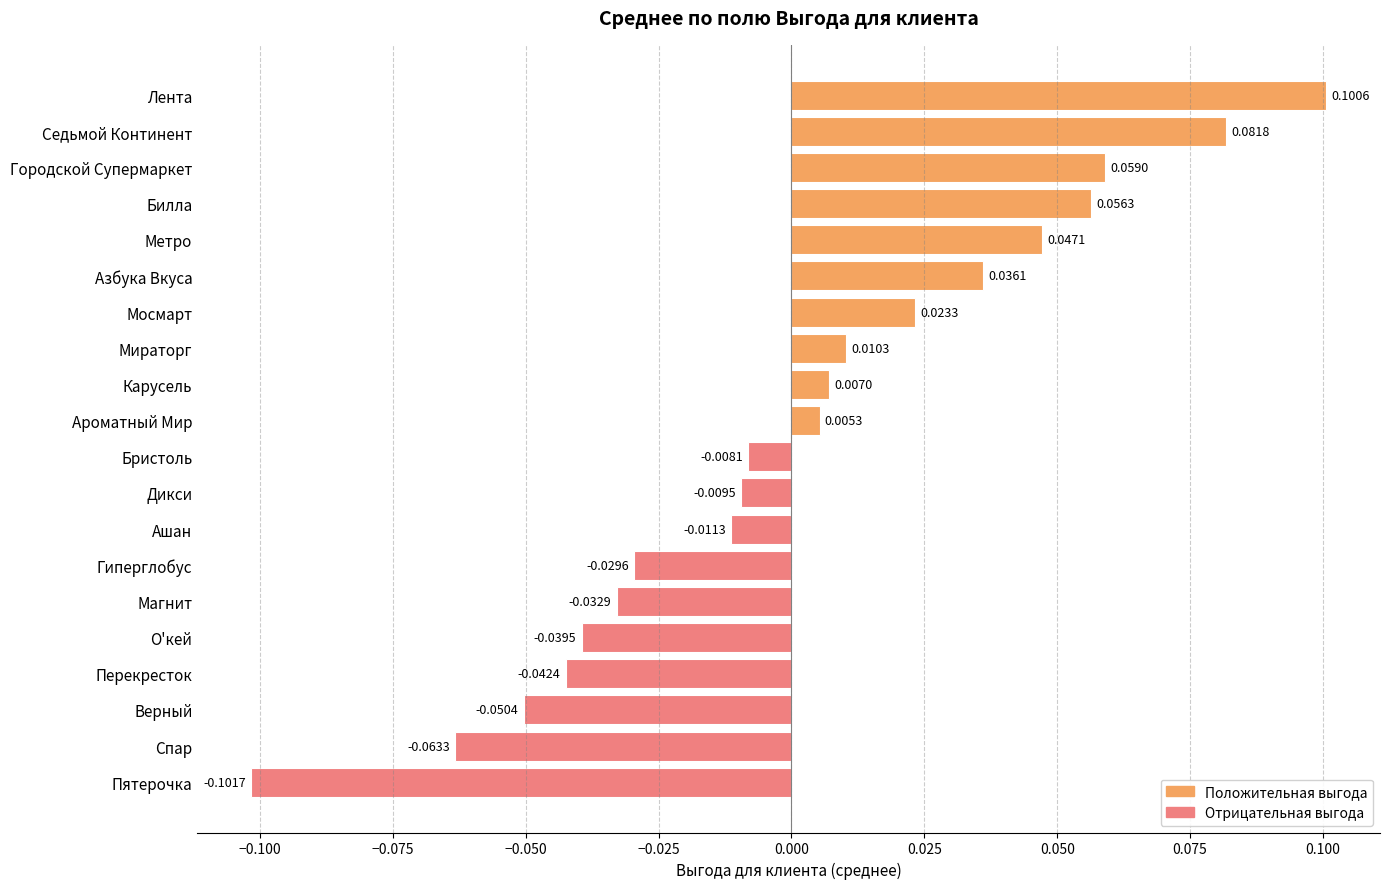

How many bars are there in total?

20